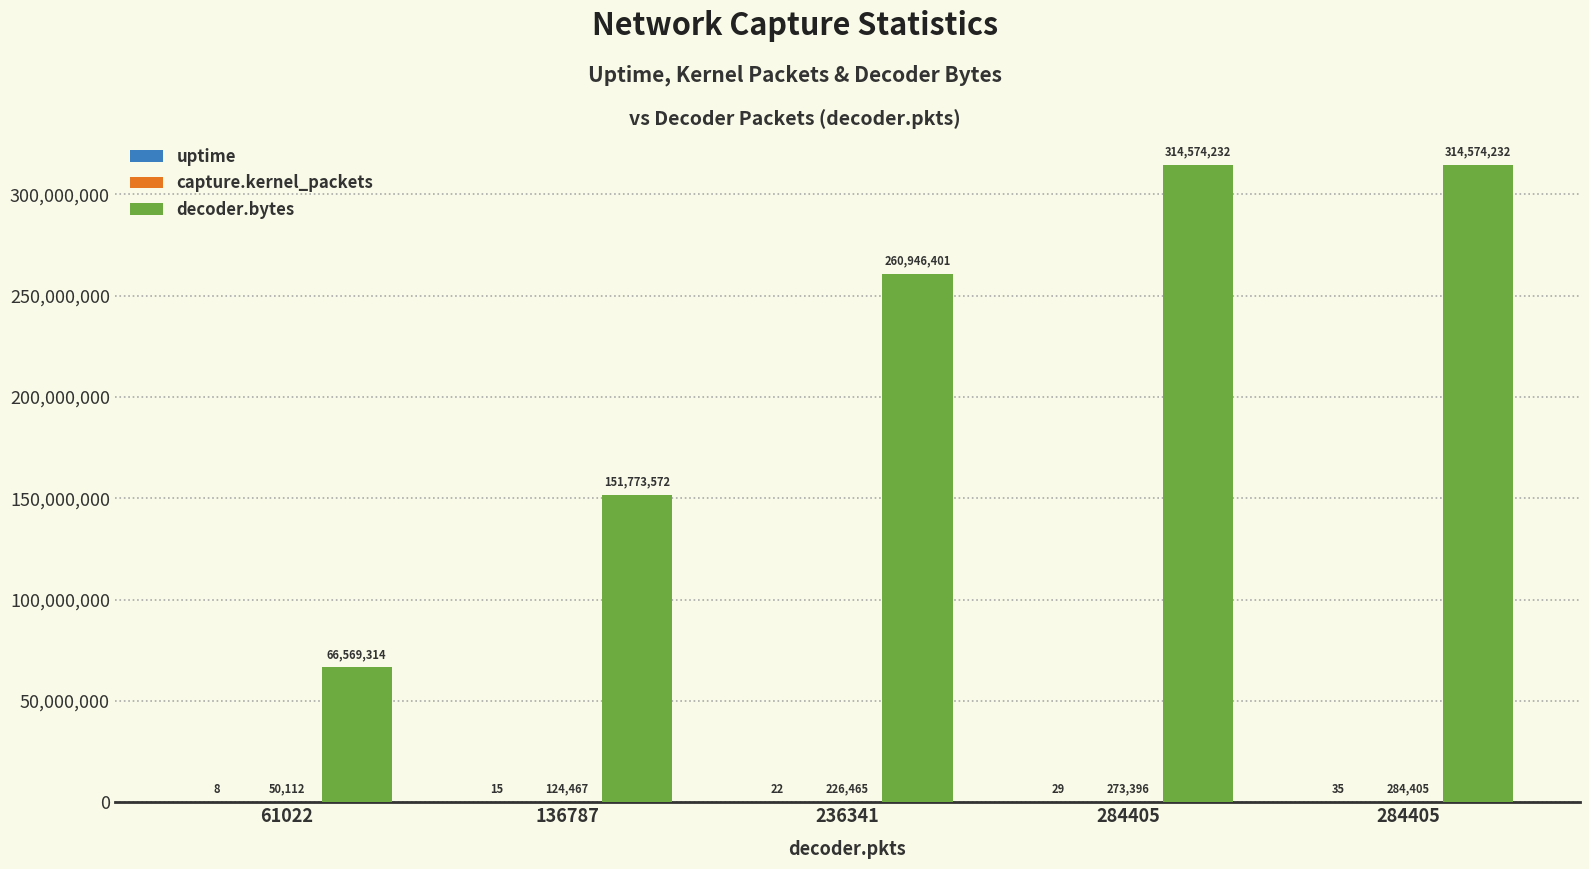

How many groups of bars are there?

5